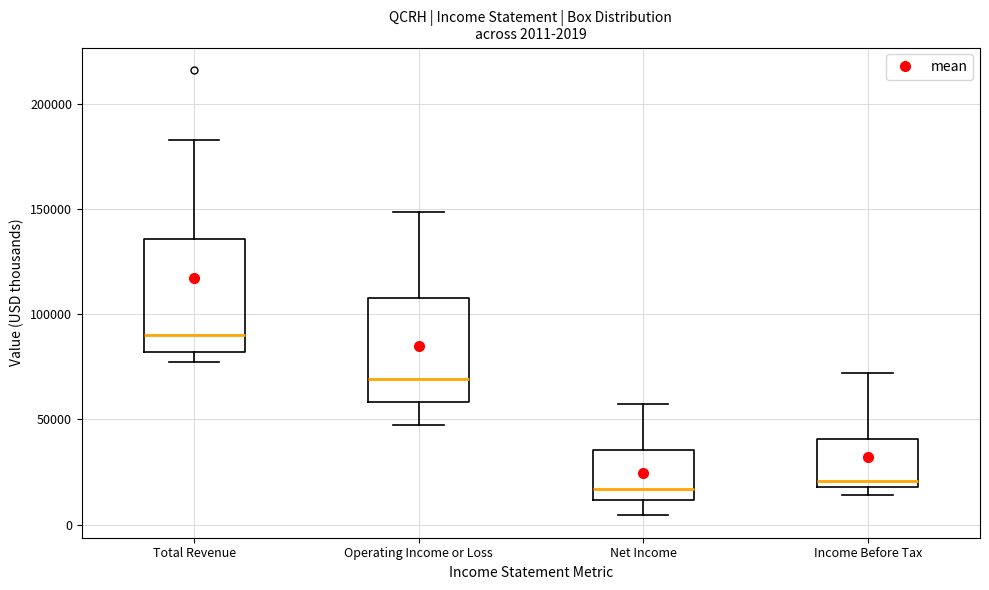

Which box's median line is the highest?

Total Revenue